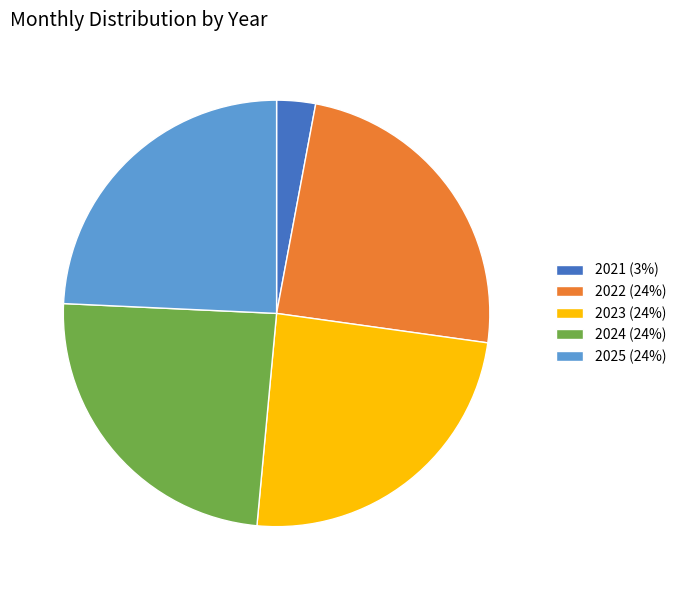

Count the number of slices in the pie.

5